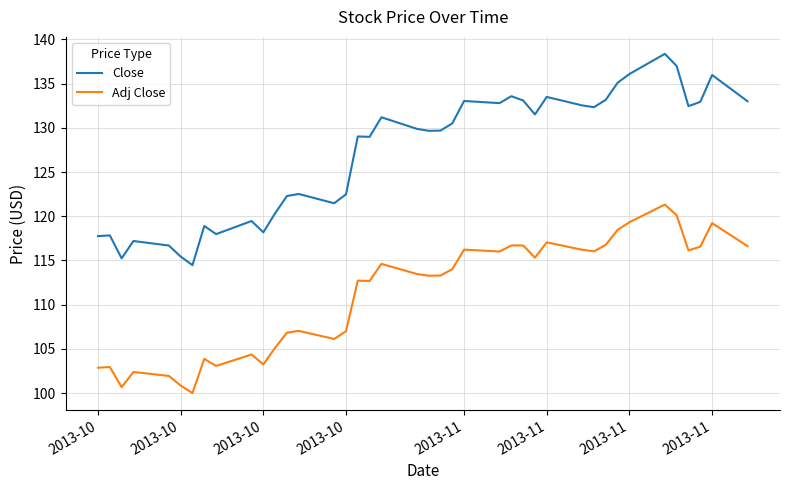

True or false: Close and Adj Close intersect in this chart.

False